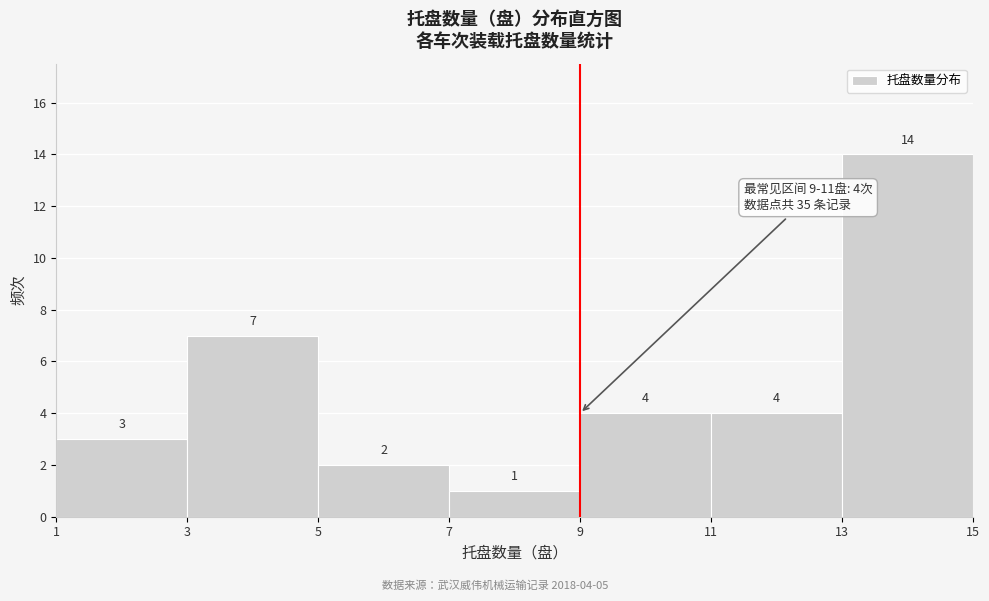

Which range on the x-axis has the tallest bar?

13 to 15